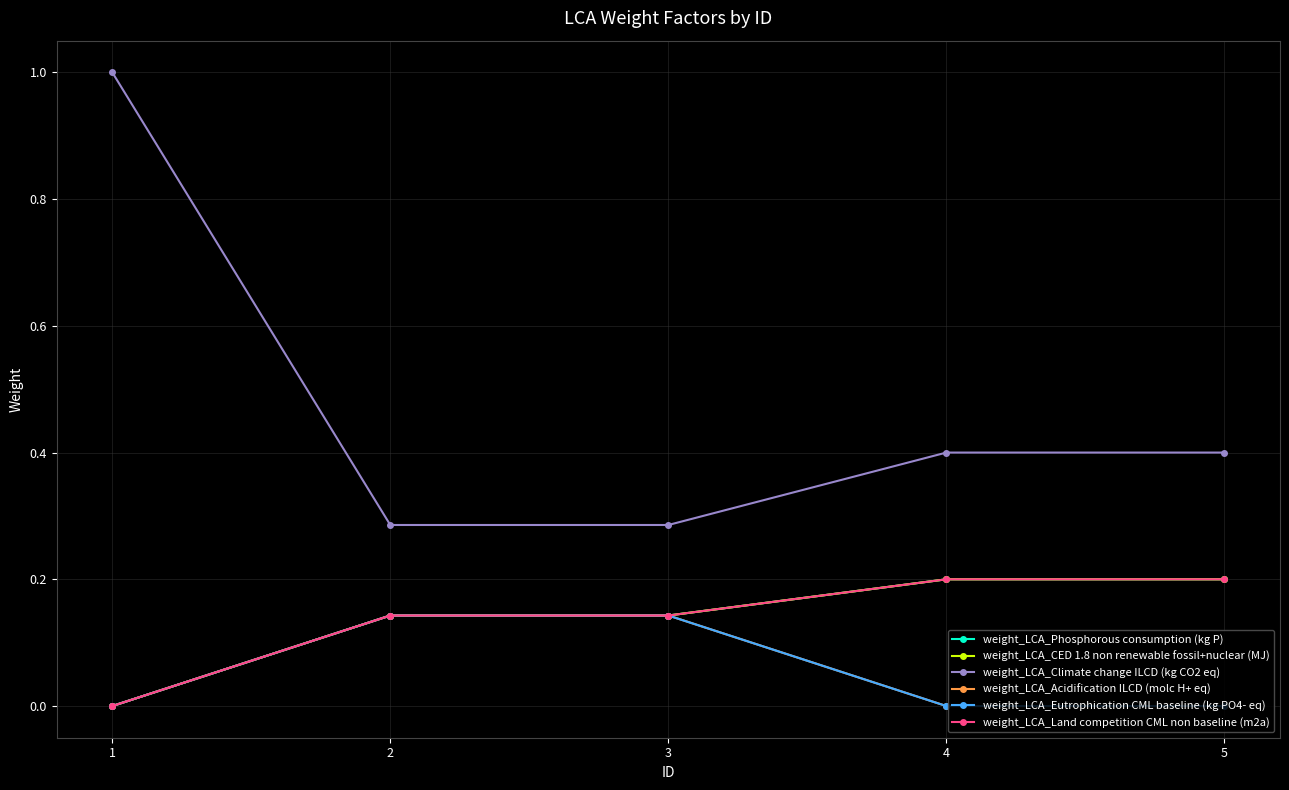

Between 3 and 5, which series saw the biggest shift?

weight_LCA_Acidification ILCD (molc H+ eq)